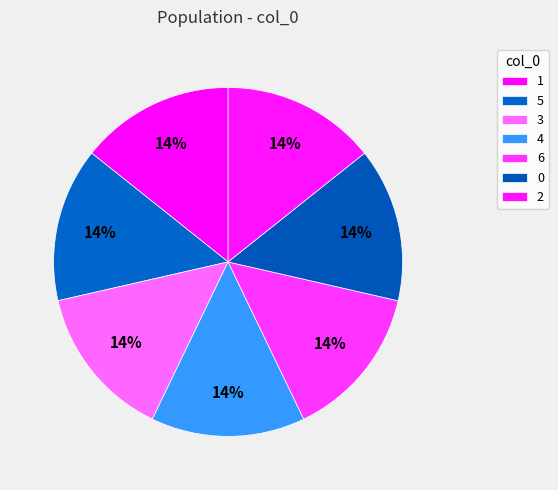

Count the number of slices in the pie.

7